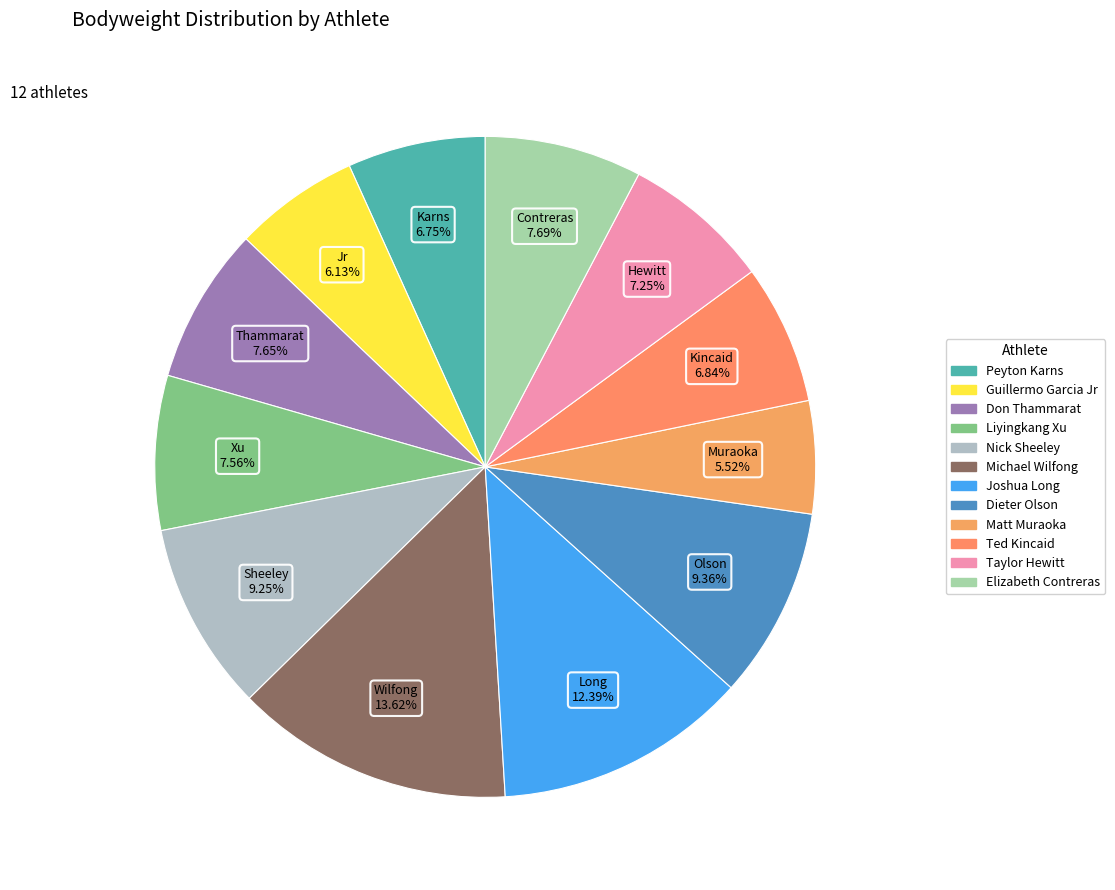

To the nearest percent, what is the average slice percentage?

8%